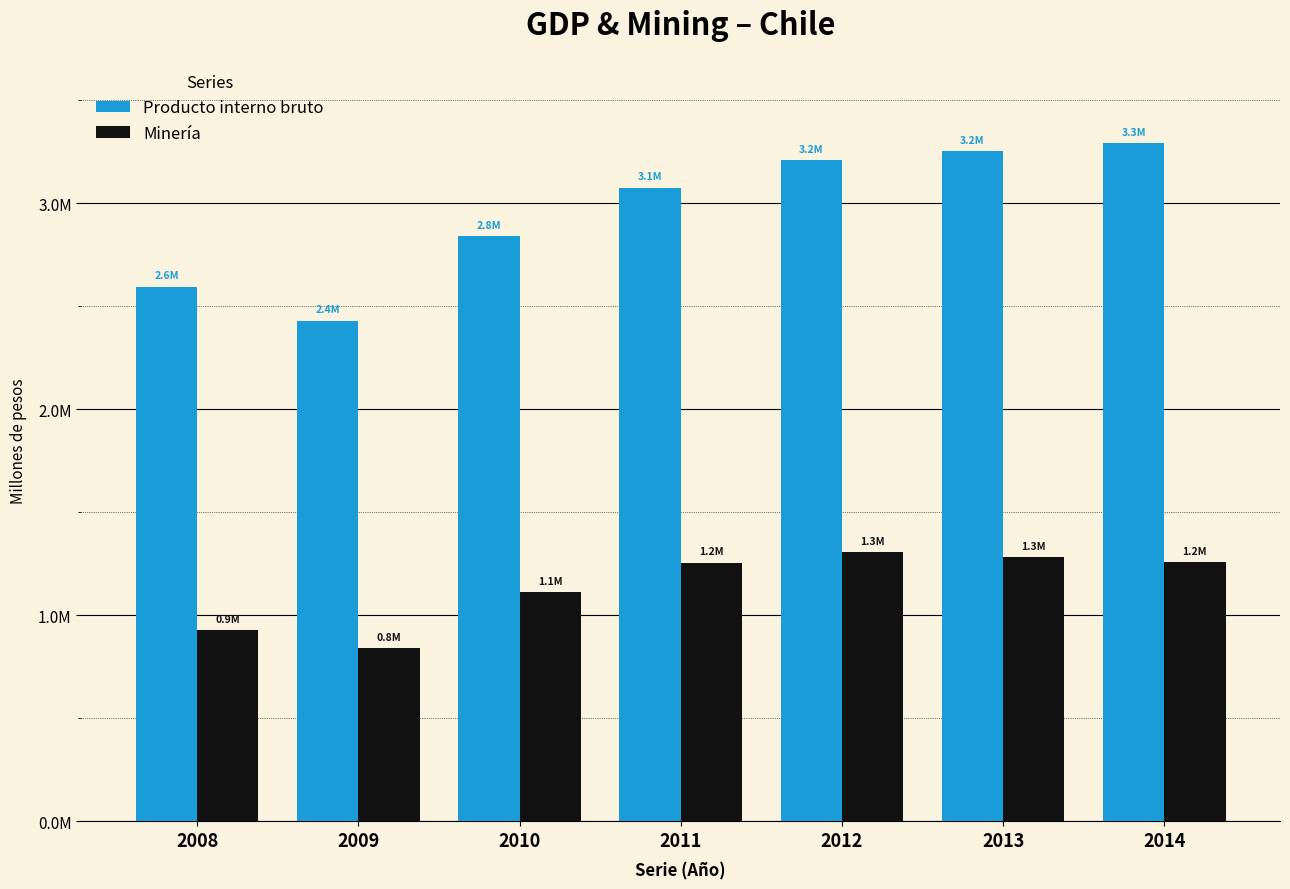

List the labels in order of Producto interno bruto value, largest first.

2014, 2013, 2012, 2011, 2010, 2008, 2009